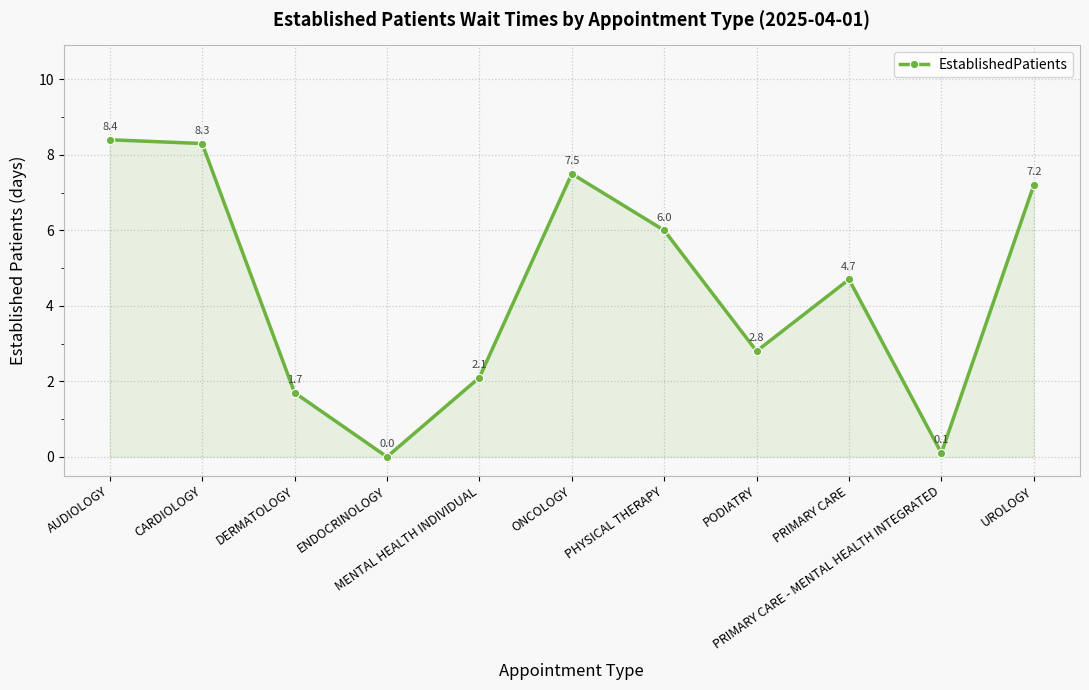

What is the difference between the maximum and minimum values?

8.4